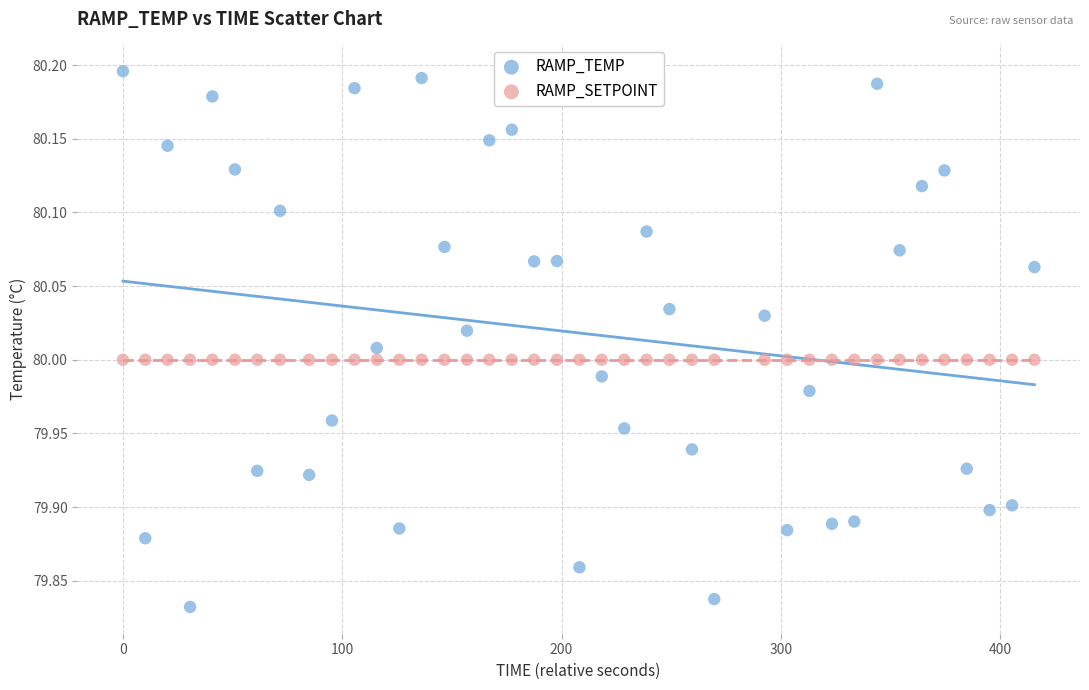

What are all the series names shown in the legend?

RAMP_TEMP, RAMP_SETPOINT